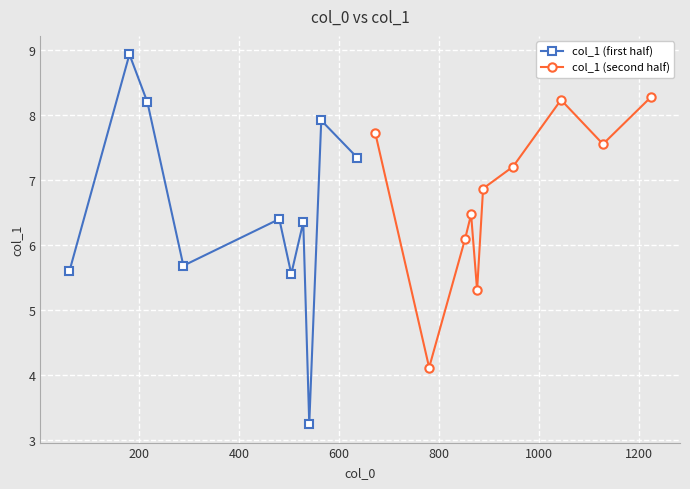

What is the maximum value for col_1 (second half)?

8.3